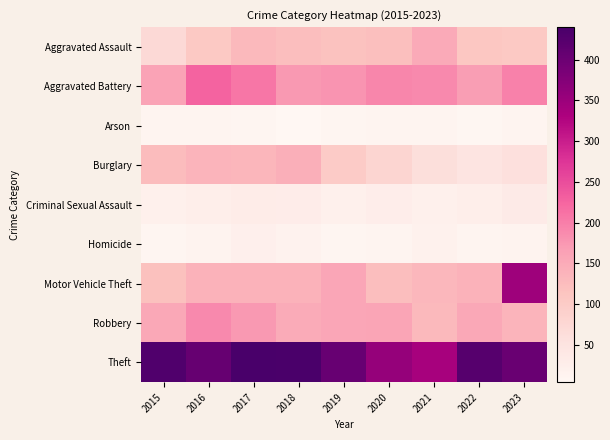

Which category has the lowest value across all series?

2018